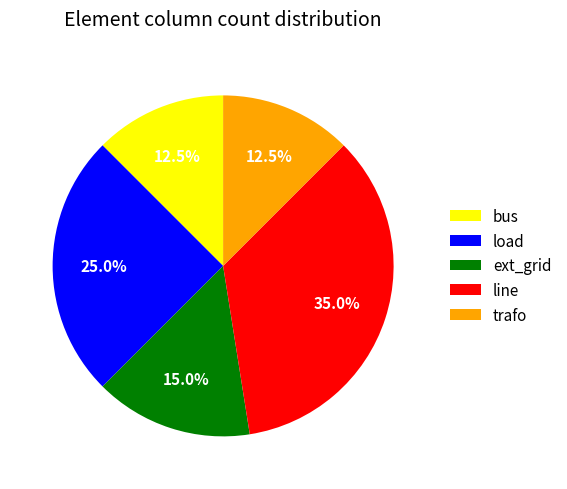

What is the ratio of the value at ext_grid to the value at bus?

1.2